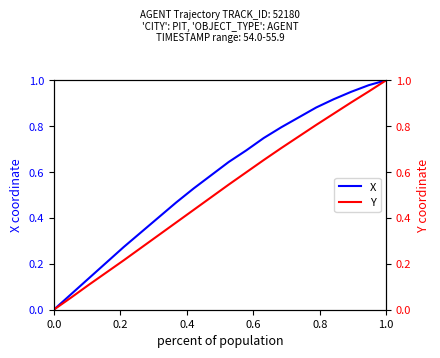

Is this an area chart (filled region under the line)?

No